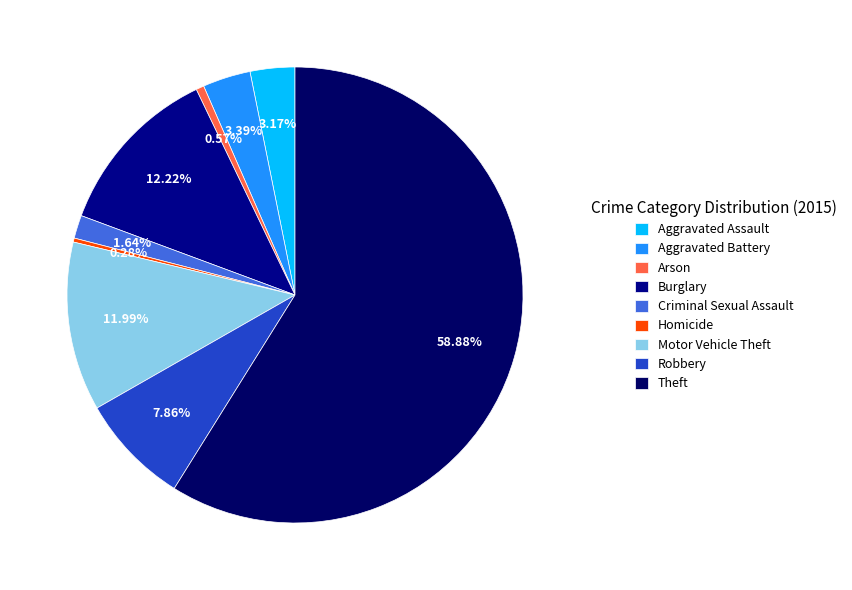

What is the change in value from Homicide to Robbery?

+134